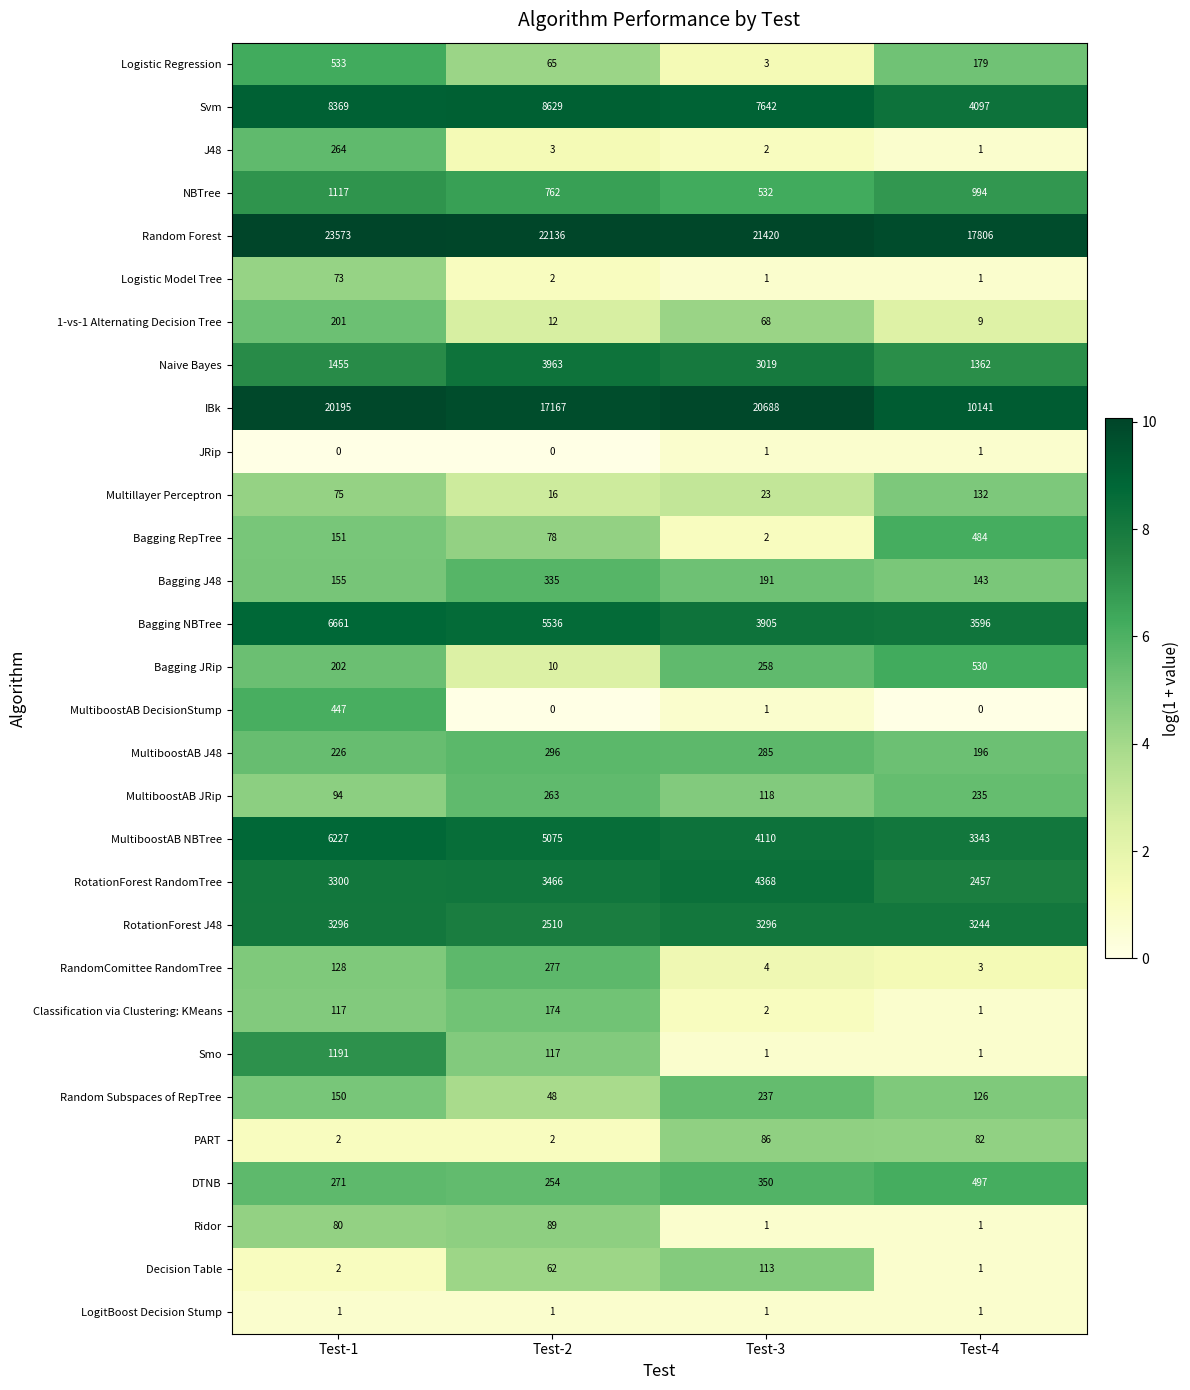

What is the difference between the Multillayer Perceptron values at Test-1 and Test-2?

59